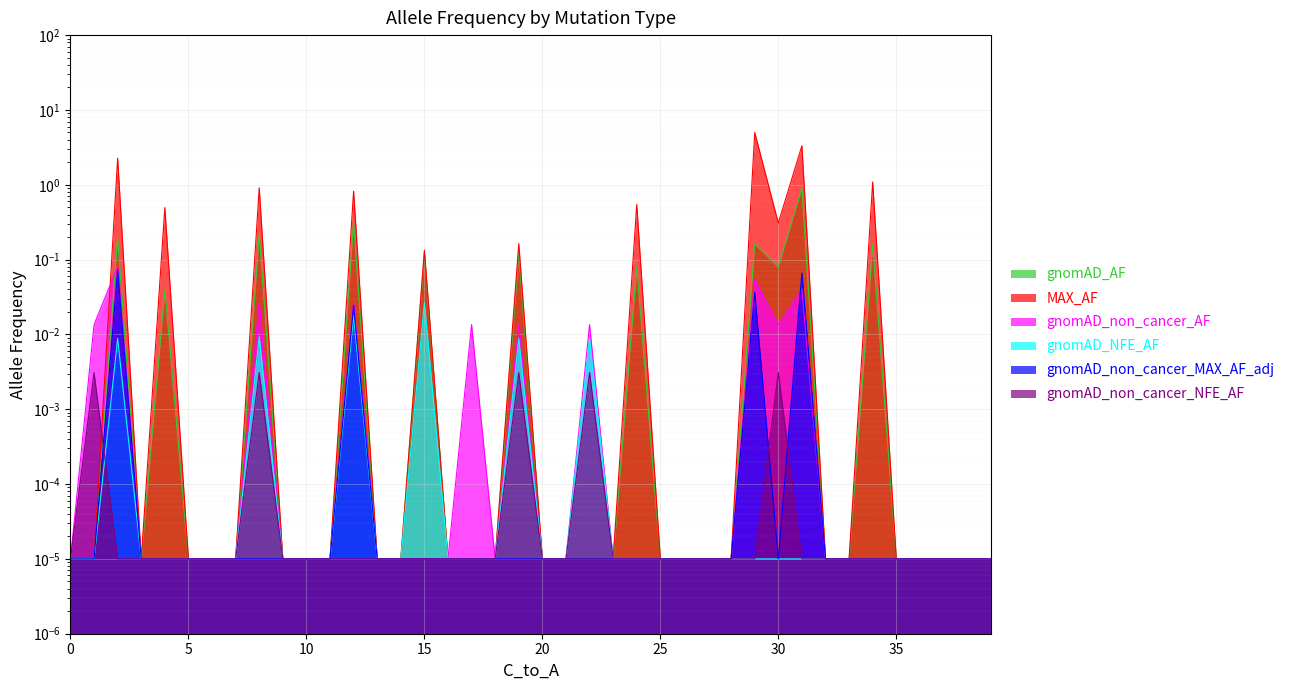

True or false: gnomAD_non_cancer_NFE_AF and gnomAD_non_cancer_MAX_AF_adj intersect in this chart.

True